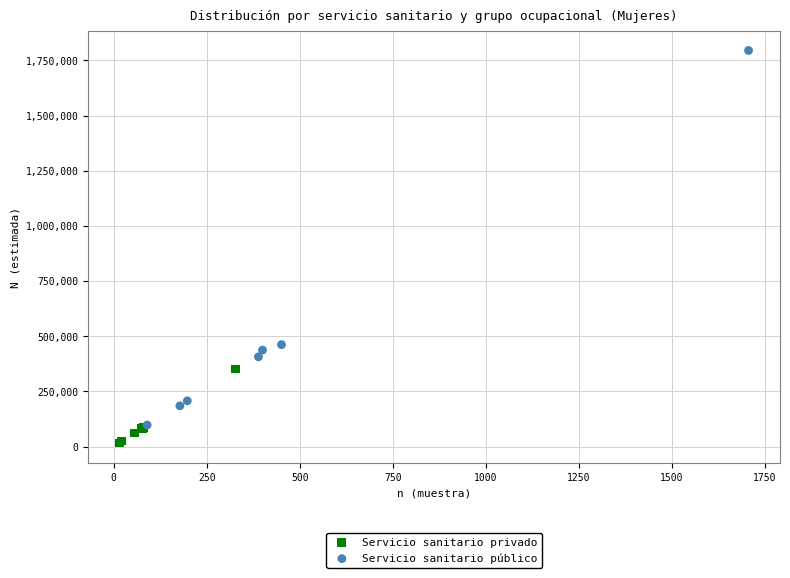

Which series contains the lowest Y value?

Servicio sanitario privado